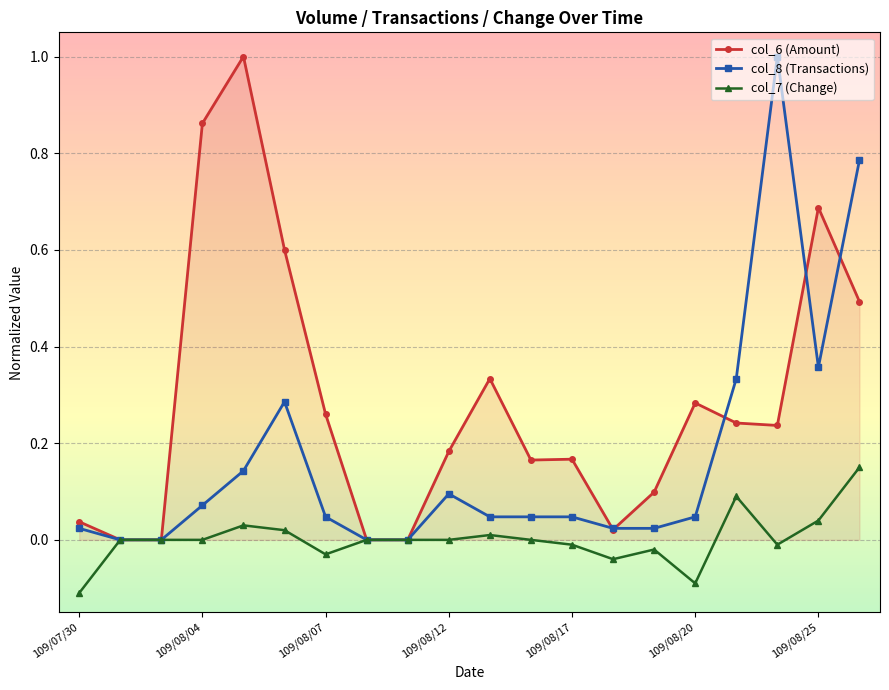

What is the greatest value displayed?

1.0